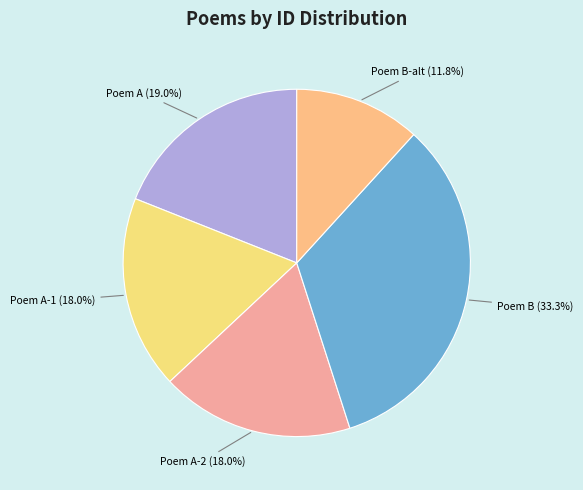

What portion of the pie excludes Poem A-1?

82.0%